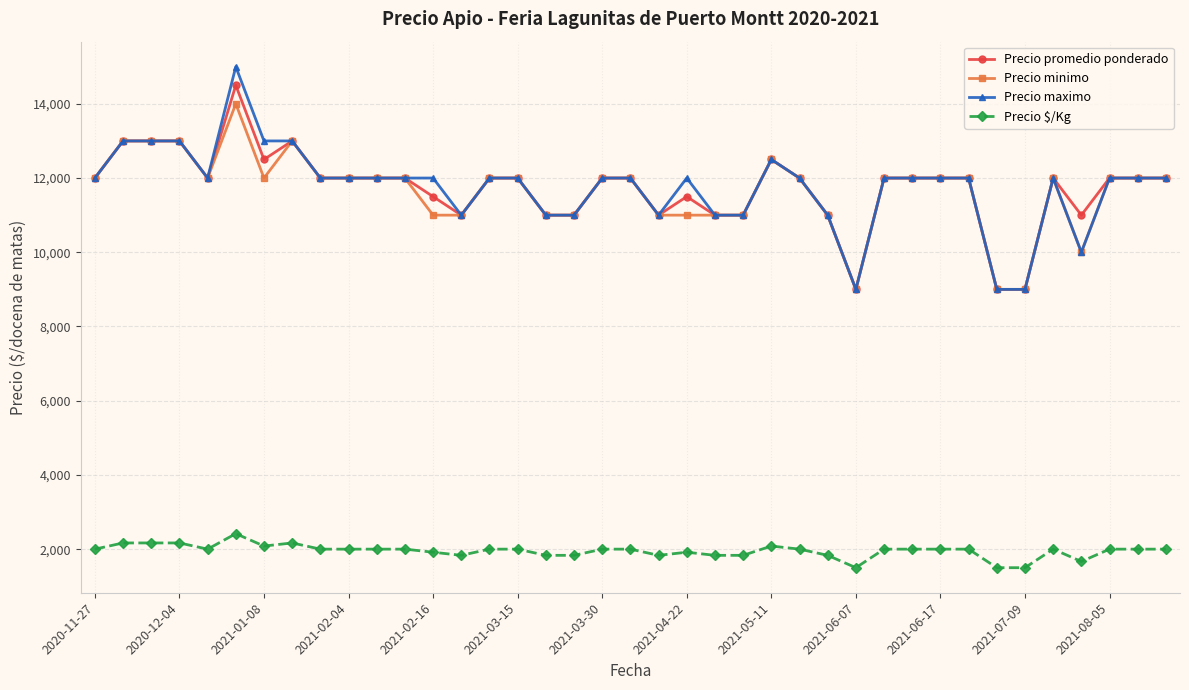

True or false: Precio maximo has more than 0 interior local peaks.

True